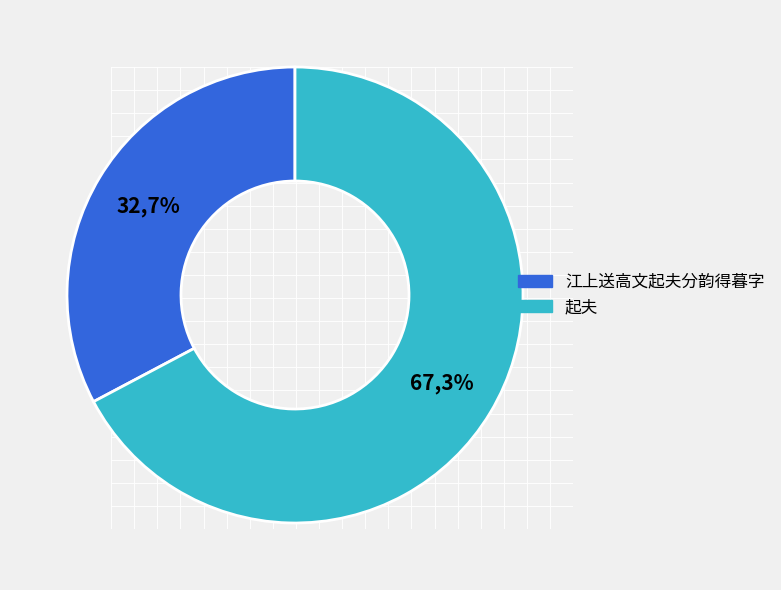

Which slice is the smallest?

江上送高文起夫分韵得暮字